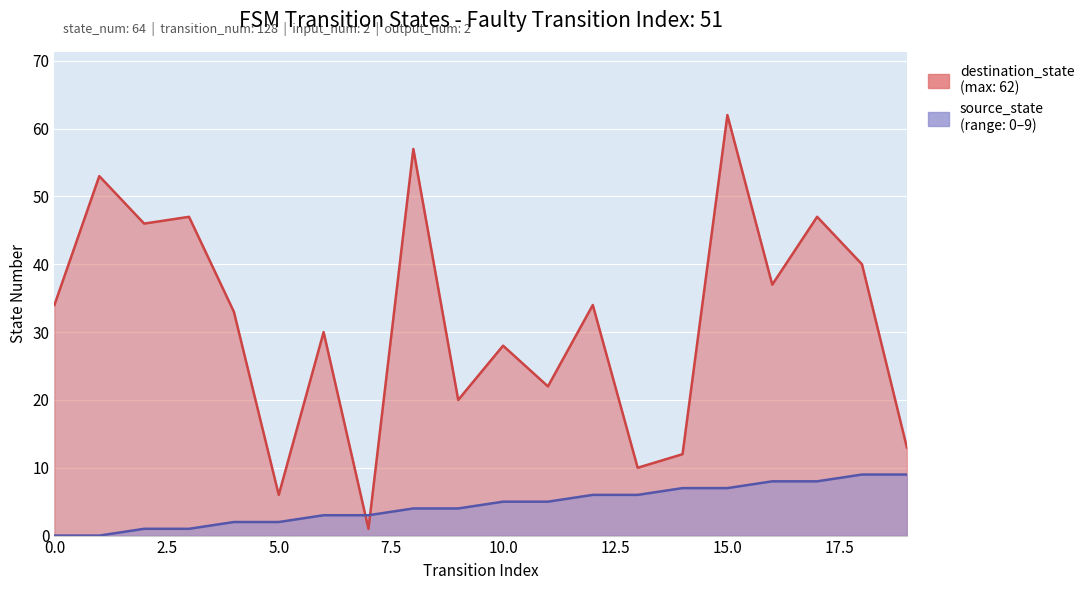

At how many categories does at least one series exceed 22?

13